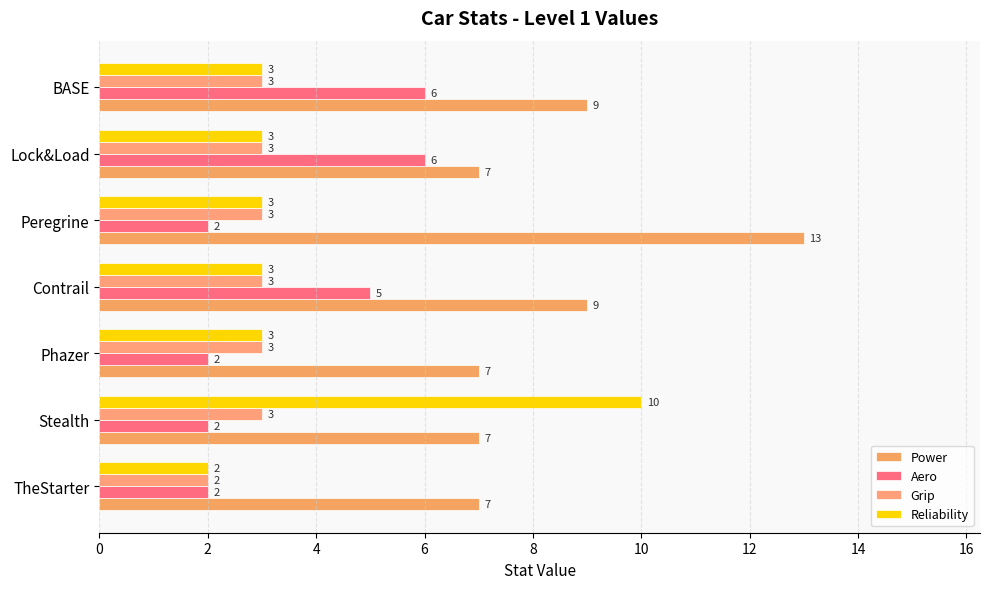

Count the number of data series in this chart.

4